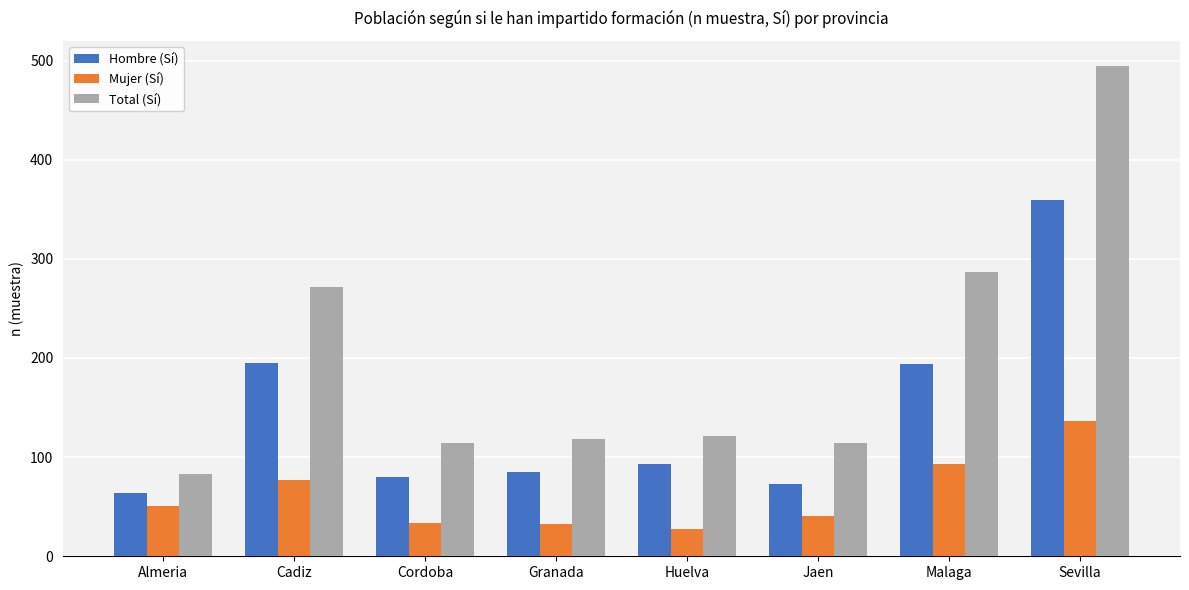

Which category has the lowest value across all series?

Huelva